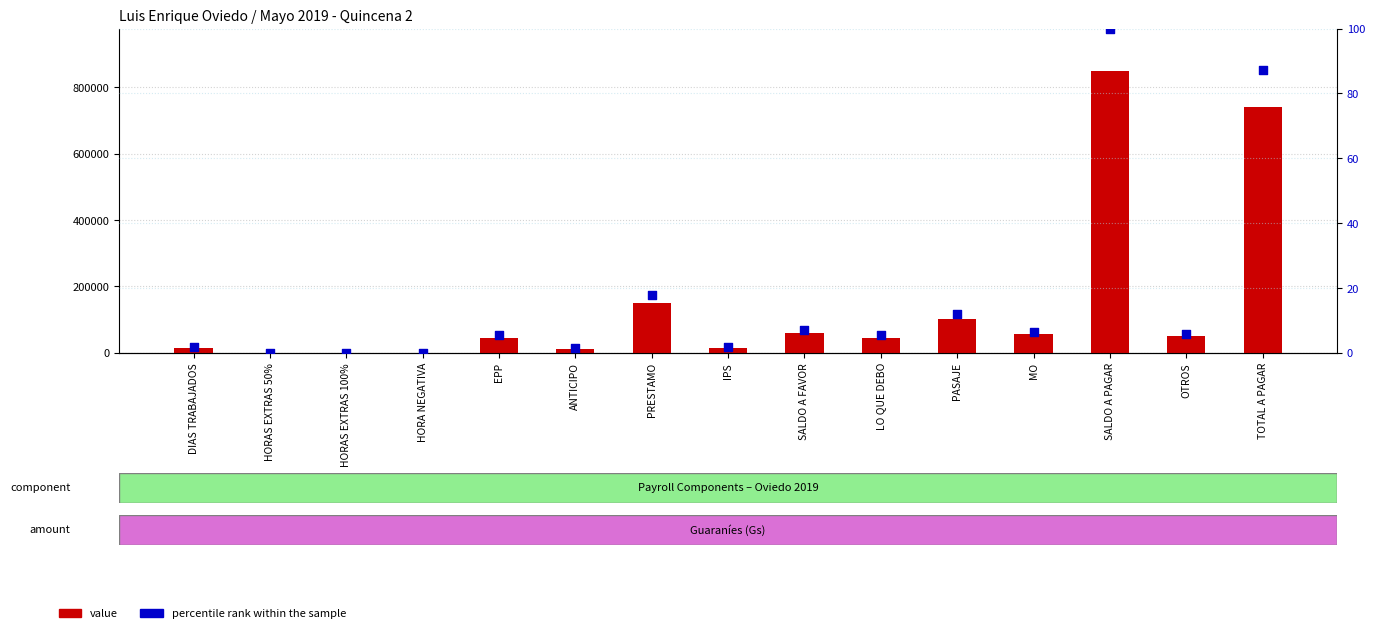

What are all the series names shown in the legend?

value, percentile rank within the sample